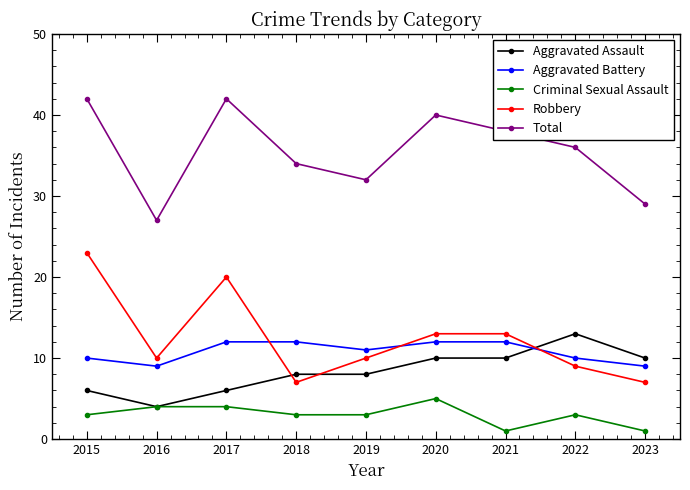

How many categories are shown in the chart?

9